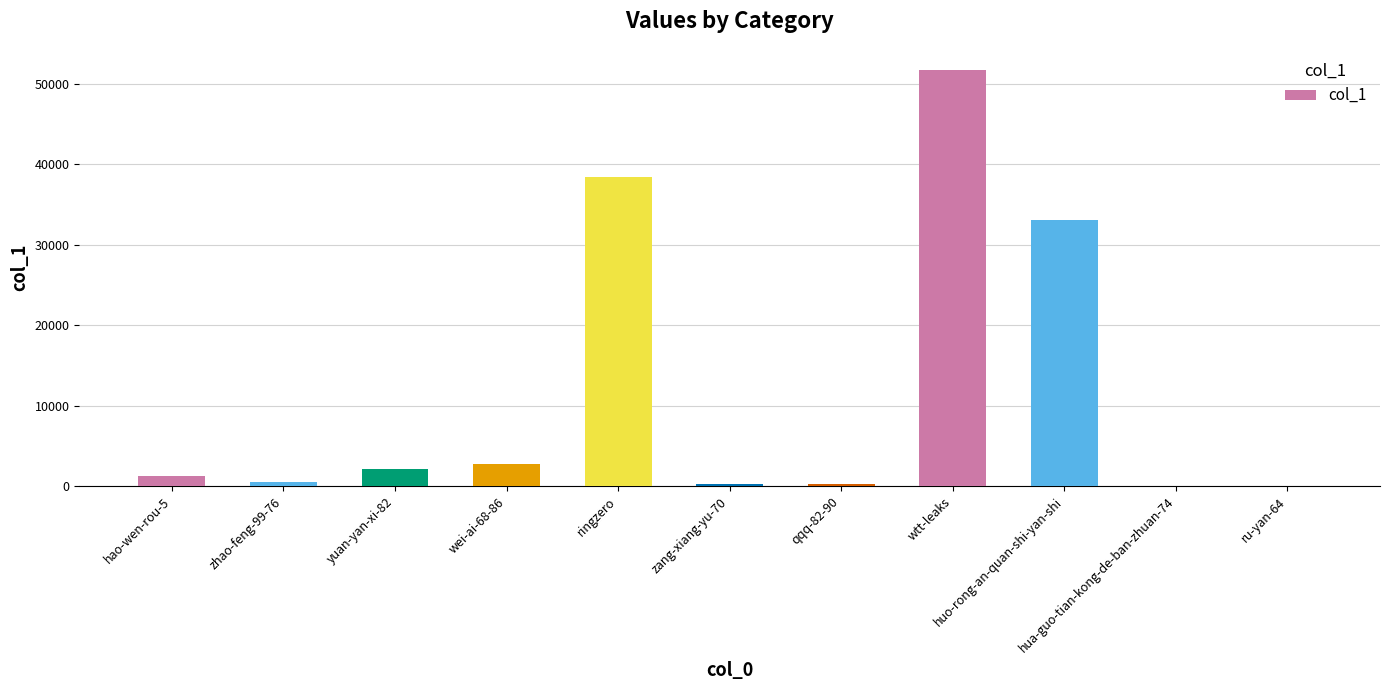

What is the sum of the values at wtt-leaks and yuan-yan-xi-82?

53879